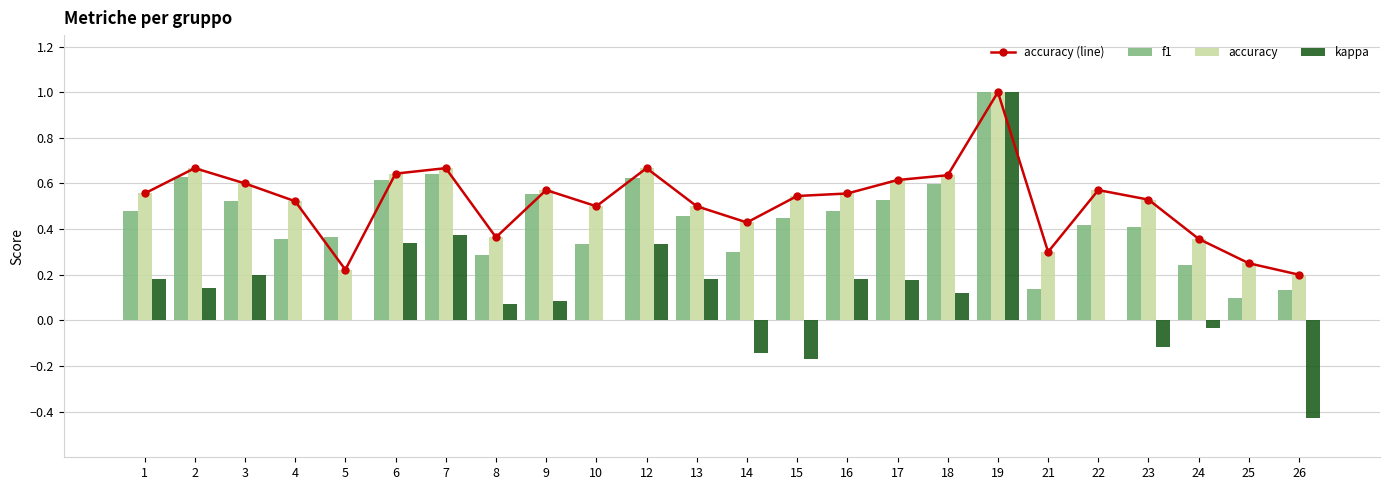

What is the minimum value for accuracy (line)?

0.2